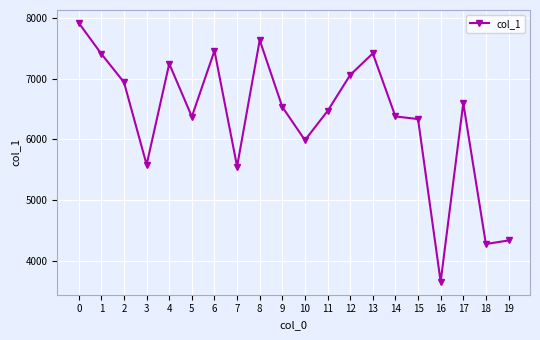

What is the difference between the values at 12 and 7?

1504